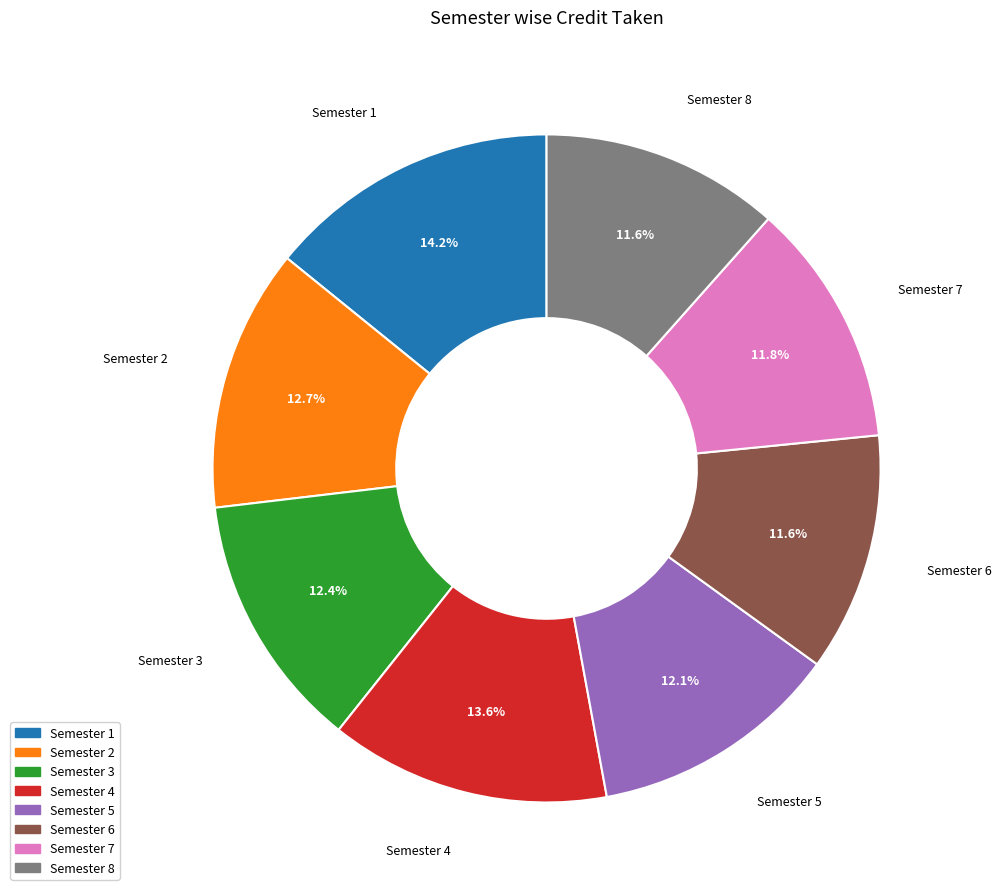

Approximately how many times larger is the value at Semester 6 compared to Semester 1?

0.8